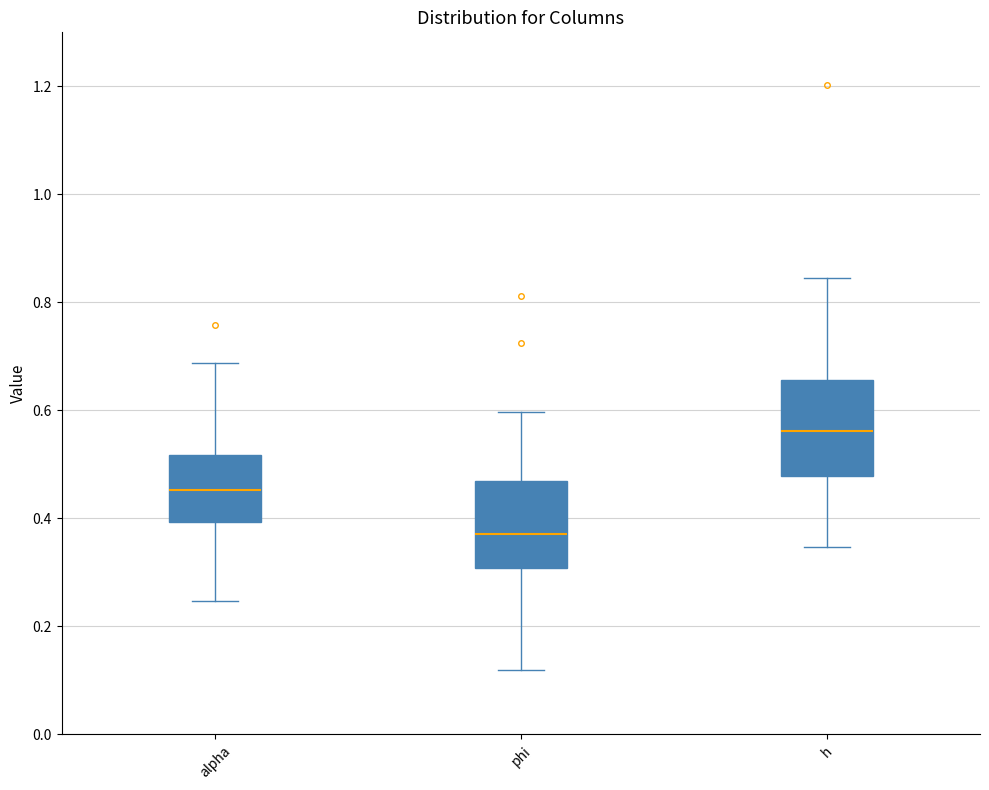

Reading left to right, transcribe this box plot: for each box, give where its median line is, the range the box spans, and where its two whiskers end, as read against the y-axis. The values are not printed on the chart, so give them approximately, as read against the axis.

alpha: median 0.46, box 0.40 to 0.52, whiskers 0.24 to 0.68
phi: median 0.38, box 0.30 to 0.46, whiskers 0.12 to 0.60
h: median 0.56, box 0.48 to 0.66, whiskers 0.34 to 0.84